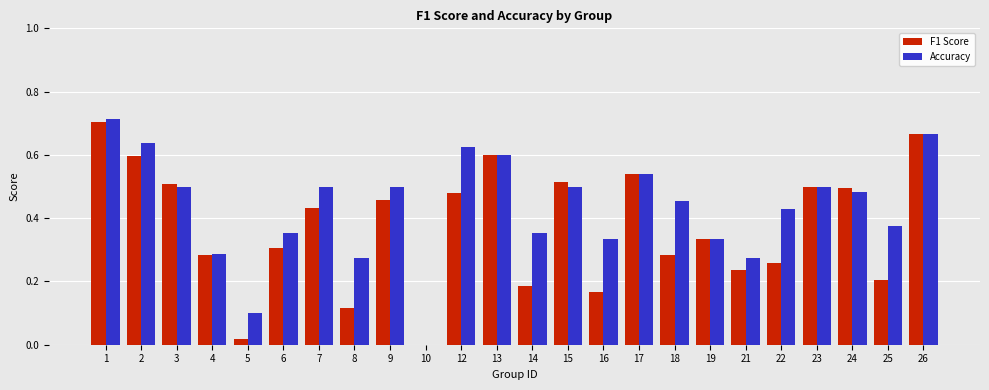

What is the sum of all Accuracy values?

10.3